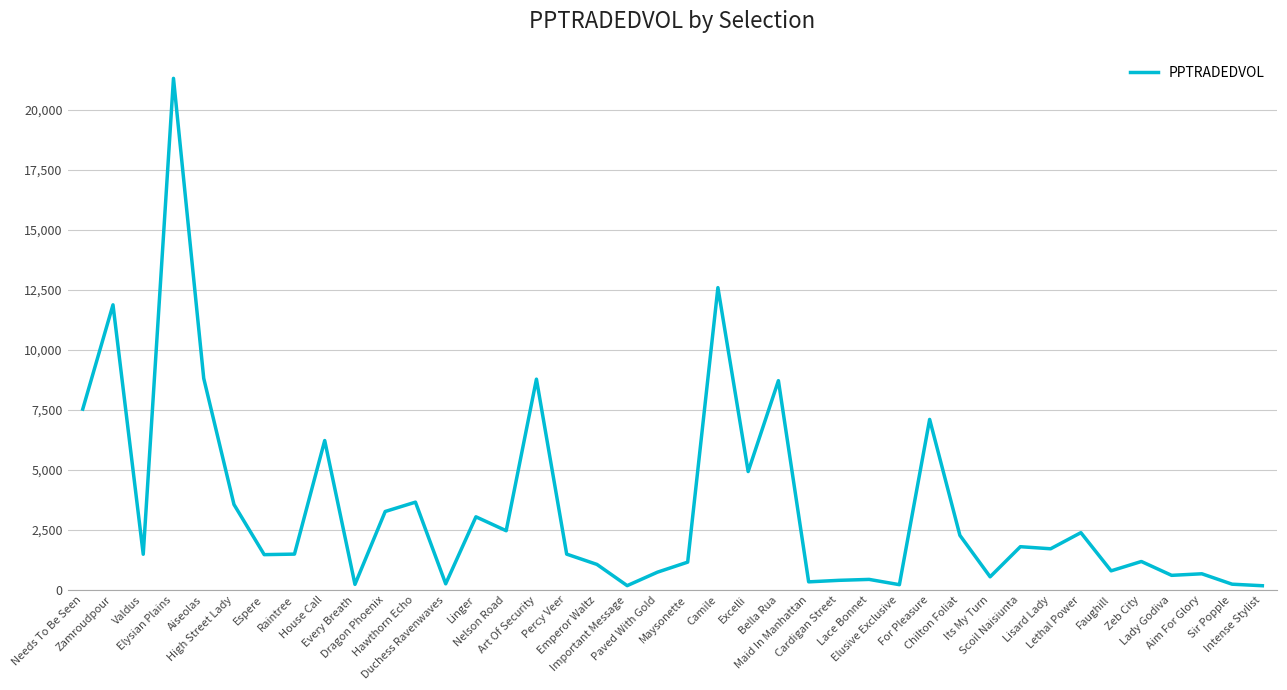

At which label does the data first exceed 1491?

Needs To Be Seen